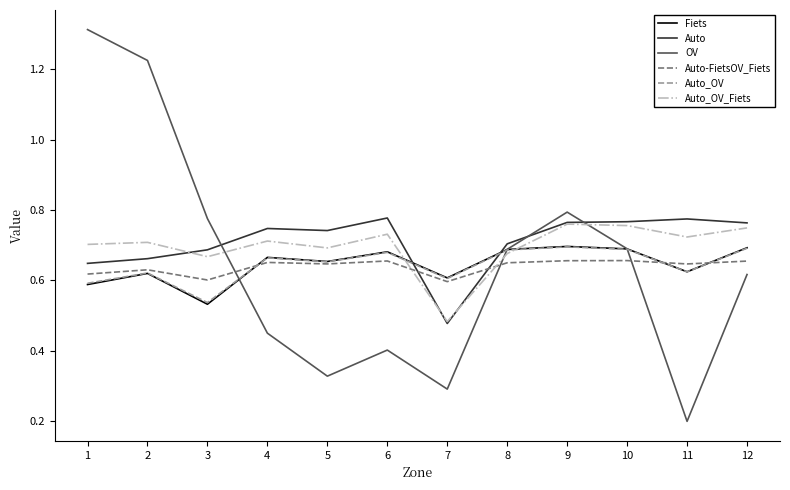

Which series has the largest range (max minus min)?

OV